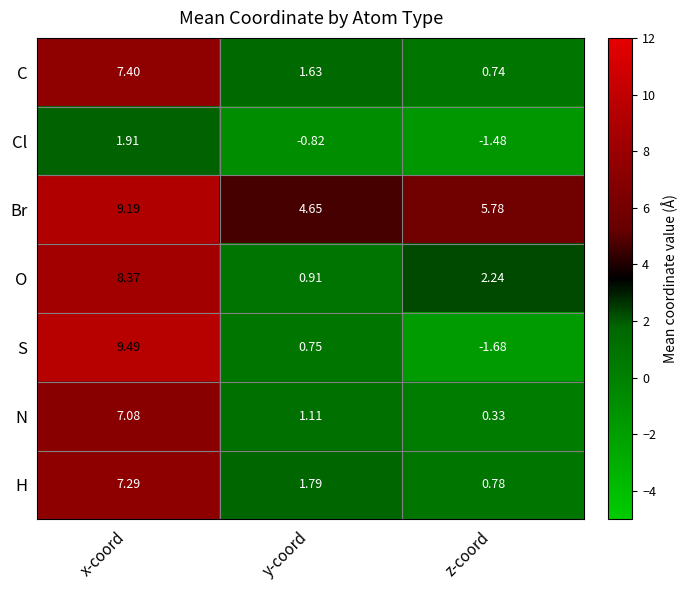

Which series has the largest total across all categories?

Br